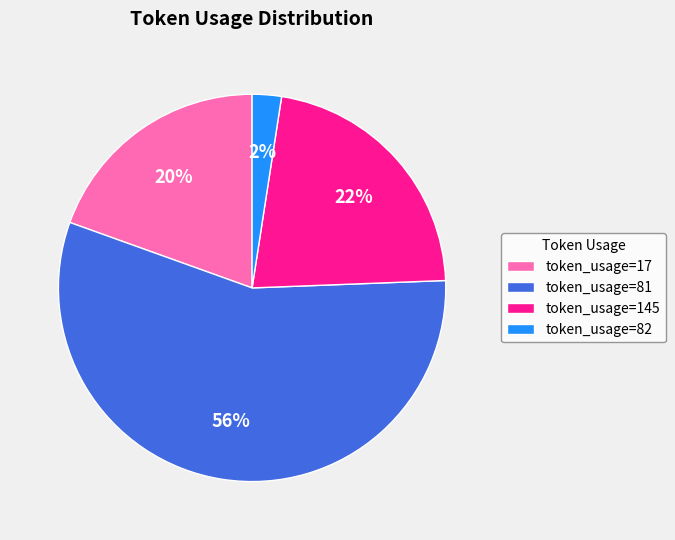

Do token_usage=81 and token_usage=17 together represent more than half of the pie?

Yes